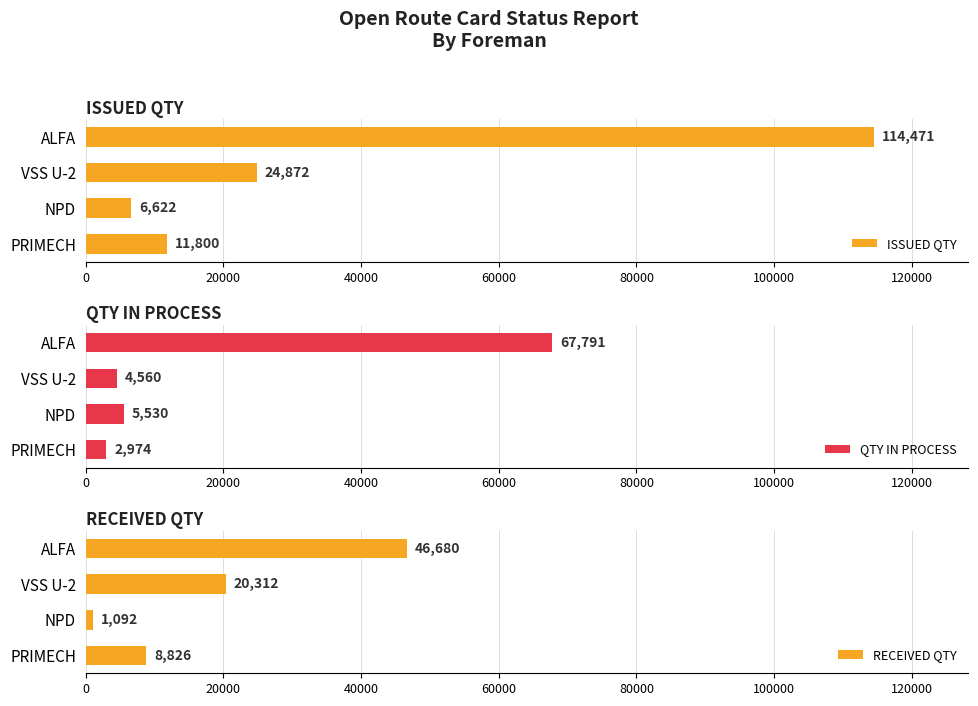

What is the value of the RECEIVED QTY bar at the 3rd from the left?

20312